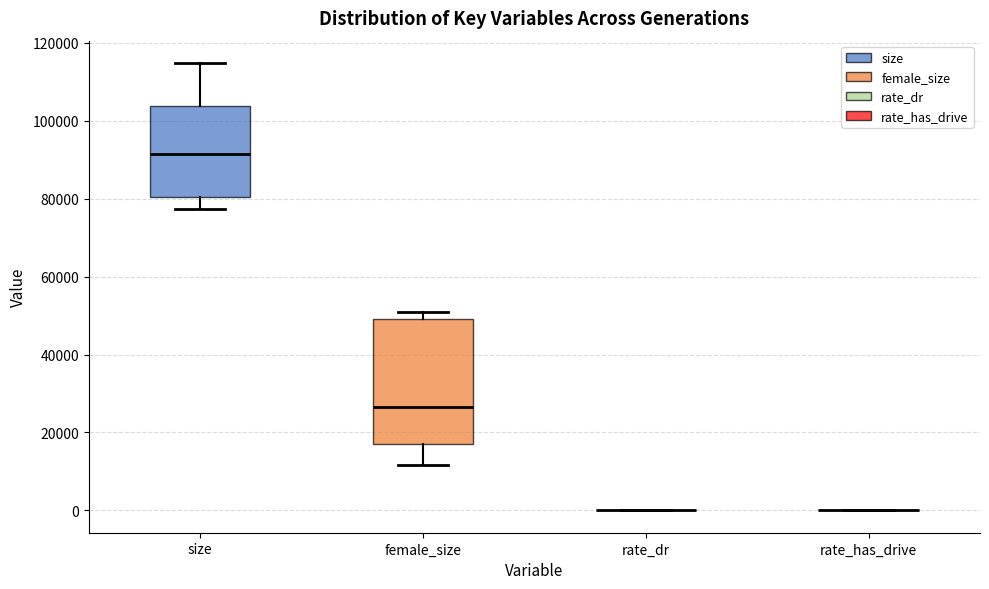

Reading left to right, read every box against the y-axis: the position of its median line, the range the box covers, and the ends of its whiskers. The values are not printed on the chart, so give them approximately, as read against the axis.

size: median 92000, box 80000 to 104000, whiskers 78000 to 114000
female_size: median 26000, box 16000 to 50000, whiskers 12000 to 50000 (just above the box's upper edge)
rate_dr: box collapsed to a line at 0, whiskers 0 to 0
rate_has_drive: box collapsed to a line at 0, whiskers 0 to 0